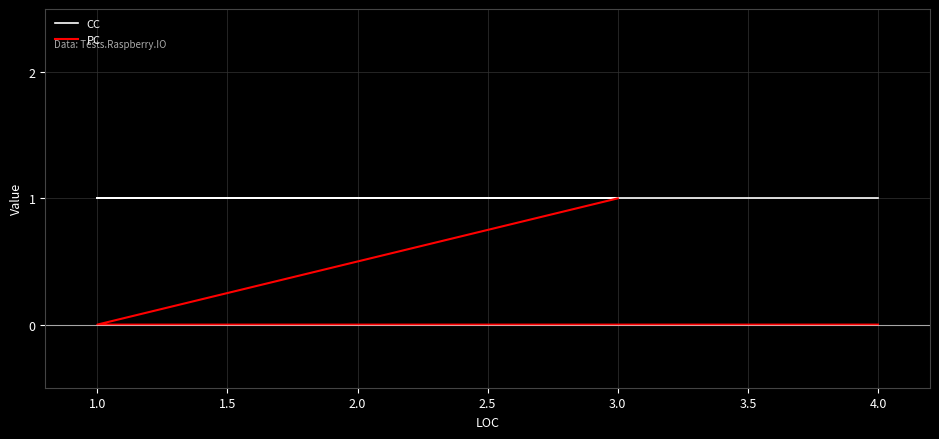

True or false: CC and PC intersect in this chart.

False